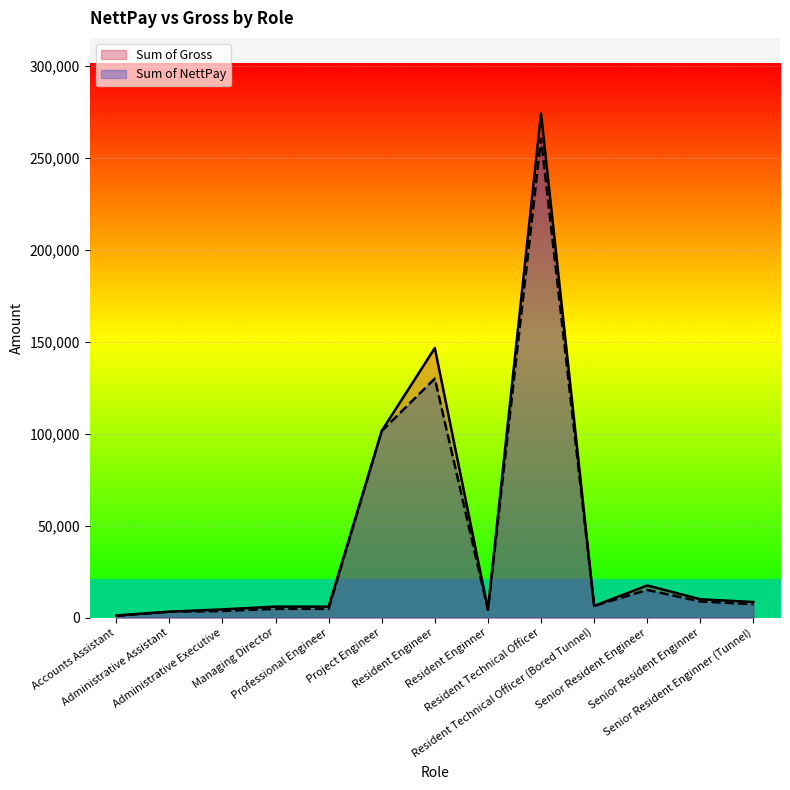

What is the difference between the maximum and second lowest values in the Sum of Gross series?

270760